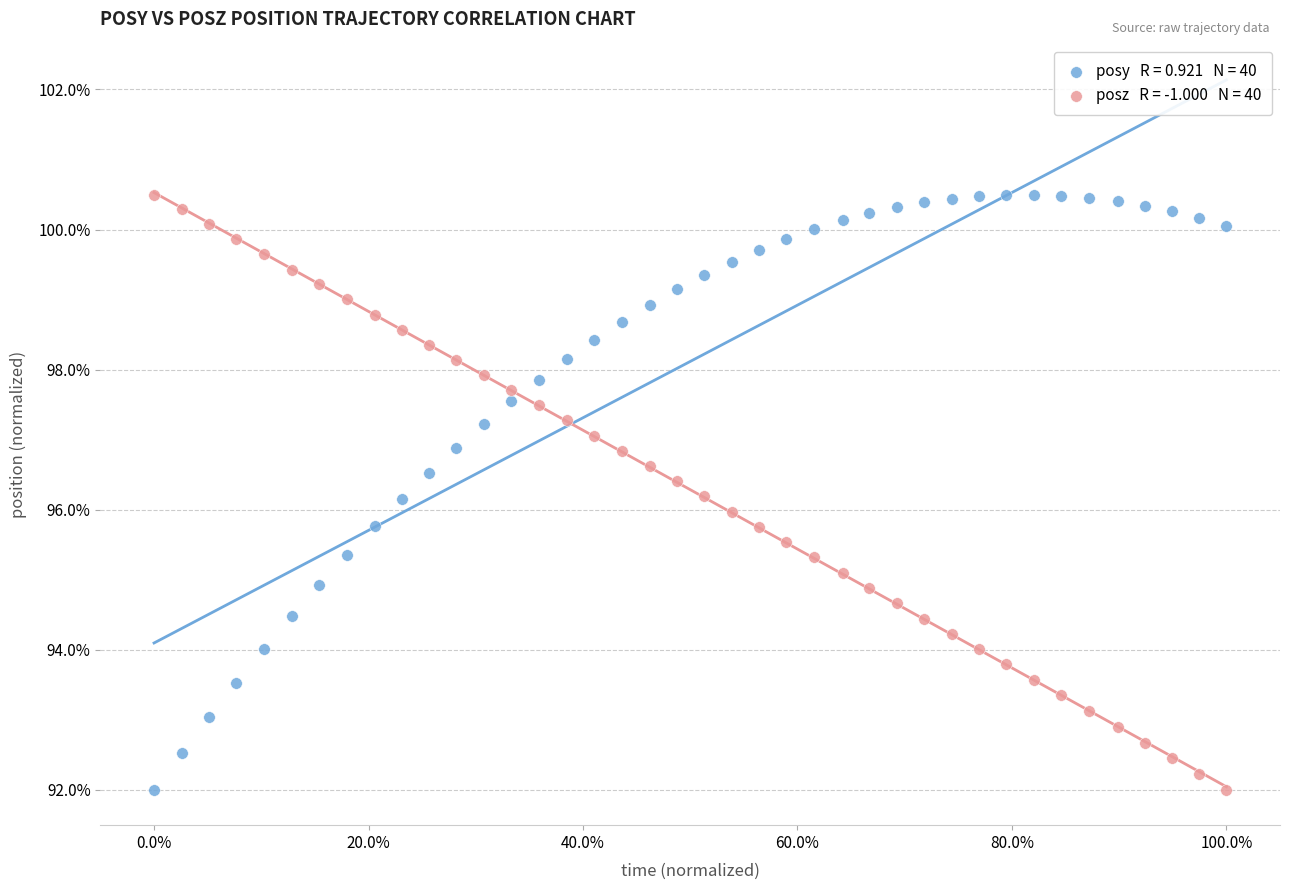

Across all data points, what is the range of Y values (max minus min)?

8.5